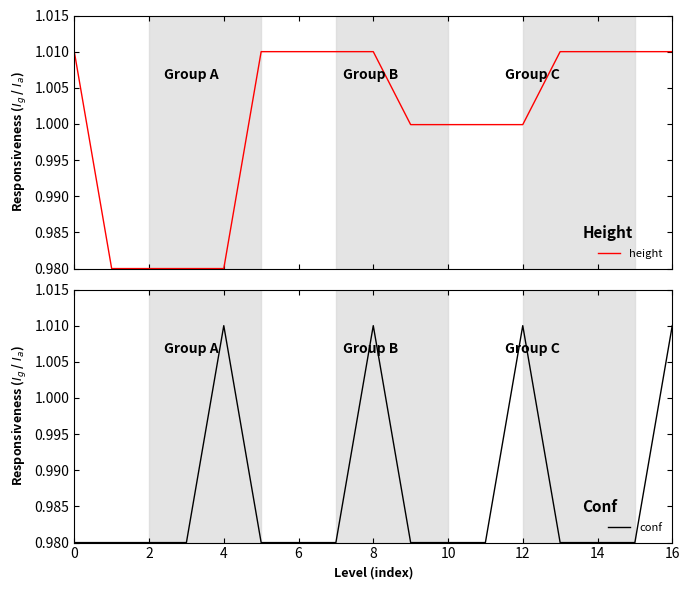

The value of height at 16 is 1.0. True or false?

True